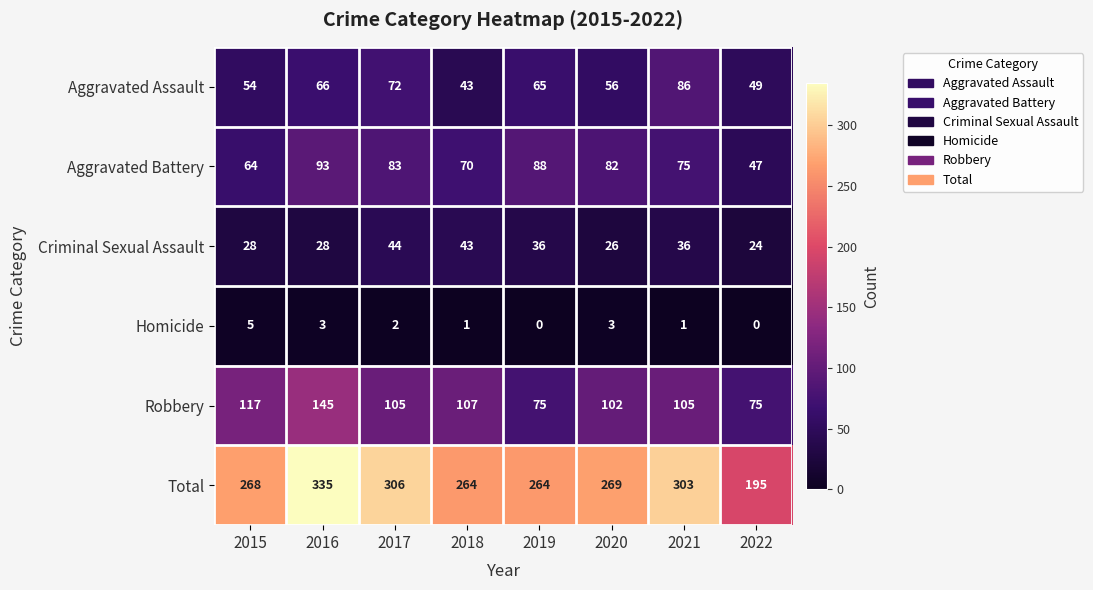

The Criminal Sexual Assault series shows 36 at 2019. True or false?

True